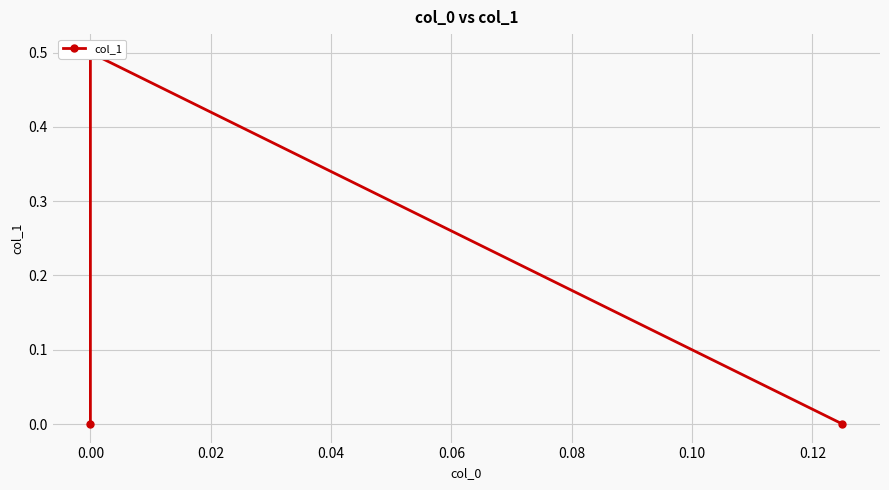

What is the difference between the values at 0.02 and 0.00?

0.5